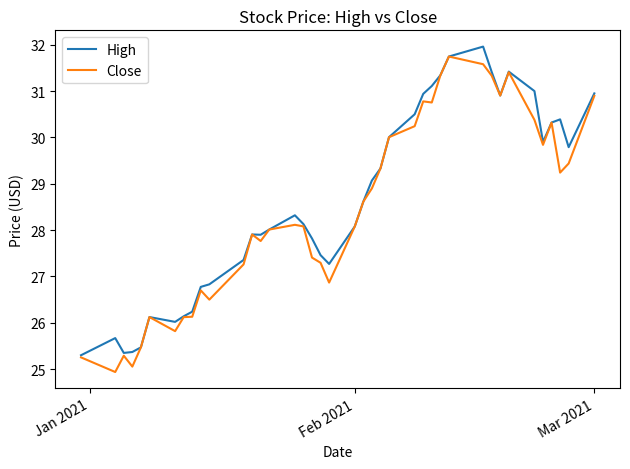

What is the smallest value displayed?

24.9